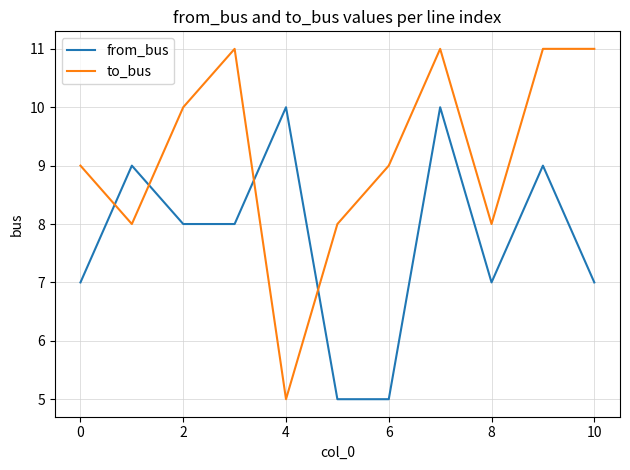

Which series has the largest total across all categories?

to_bus